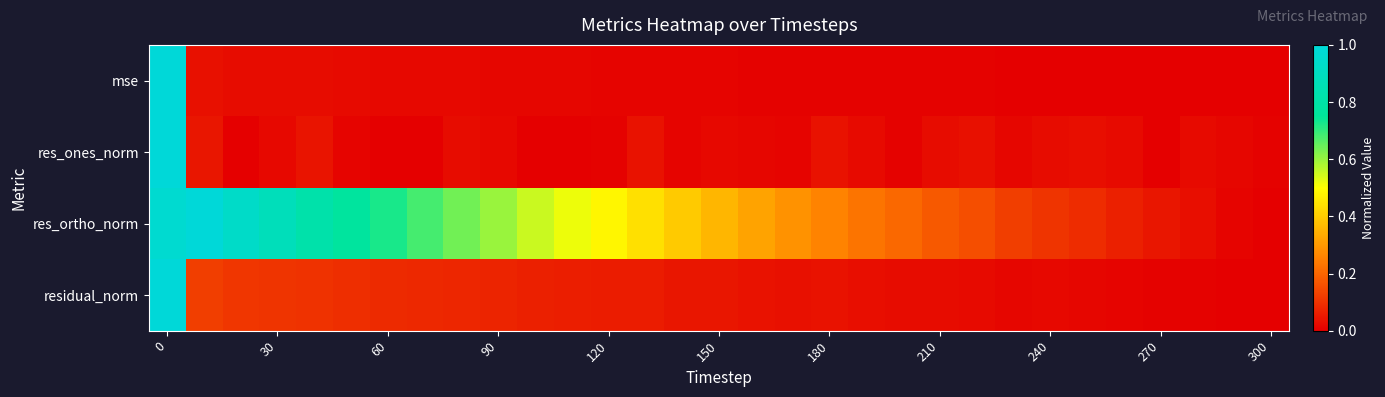

Reading left to right, extract all data points from this chart.

mse: 1.0	0.0	0.0	0.0	0.0	0.0	0.0	0.0	0.0	0.0	0.0	0.0	0.0	0.0	0.0	0.0	0.0	0.0	0.0	0.0	0.0	0.0	0.0	0.0	0.0	0.0	0.0	0.0	0.0	0.0	0.0
res_ones_norm: 1.0	0.0	0.0	0.0	0.0	0.0	0.0	0.0	0.0	0.0	0.0	0.0	0.0	0.0	0.0	0.0	0.0	0.0	0.0	0.0	0.0	0.0	0.0	0.0	0.0	0.0	0.0	0.0	0.0	0.0	0.0
res_ortho_norm: 1.0	1.0	0.9	0.9	0.8	0.8	0.7	0.7	0.6	0.6	0.6	0.5	0.5	0.4	0.4	0.4	0.3	0.3	0.3	0.2	0.2	0.2	0.2	0.1	0.1	0.1	0.1	0.0	0.0	0.0	0.0
residual_norm: 1.0	0.1	0.1	0.1	0.1	0.1	0.1	0.1	0.1	0.1	0.1	0.1	0.1	0.1	0.0	0.0	0.0	0.0	0.0	0.0	0.0	0.0	0.0	0.0	0.0	0.0	0.0	0.0	0.0	0.0	0.0